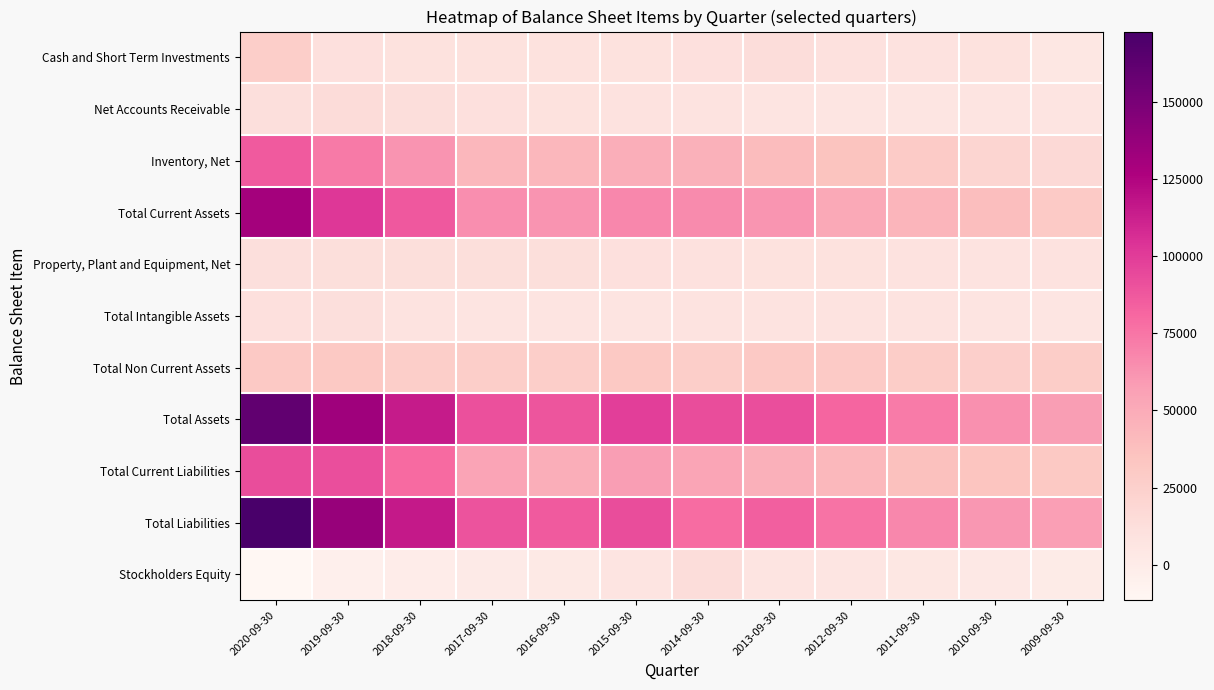

Which label corresponds to the largest value in the chart?

2020-09-30